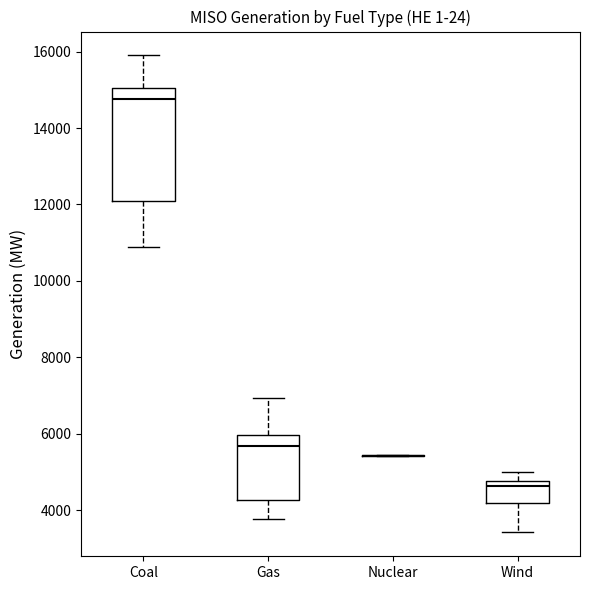

Reading left to right, transcribe this box plot: for each box, give where its median line is, the range the box spans, and where its two whiskers end, as read against the y-axis. The values are not printed on the chart, so give them approximately, as read against the axis.

Coal: median 14800, box 12000 to 15000, whiskers 10800 to 16000
Gas: median 5600, box 4200 to 6000, whiskers 3800 to 7000
Nuclear: box collapsed to a line at 5400, whiskers 5400 to 5400
Wind: median 4600, box 4200 to 4800, whiskers 3400 to 5000